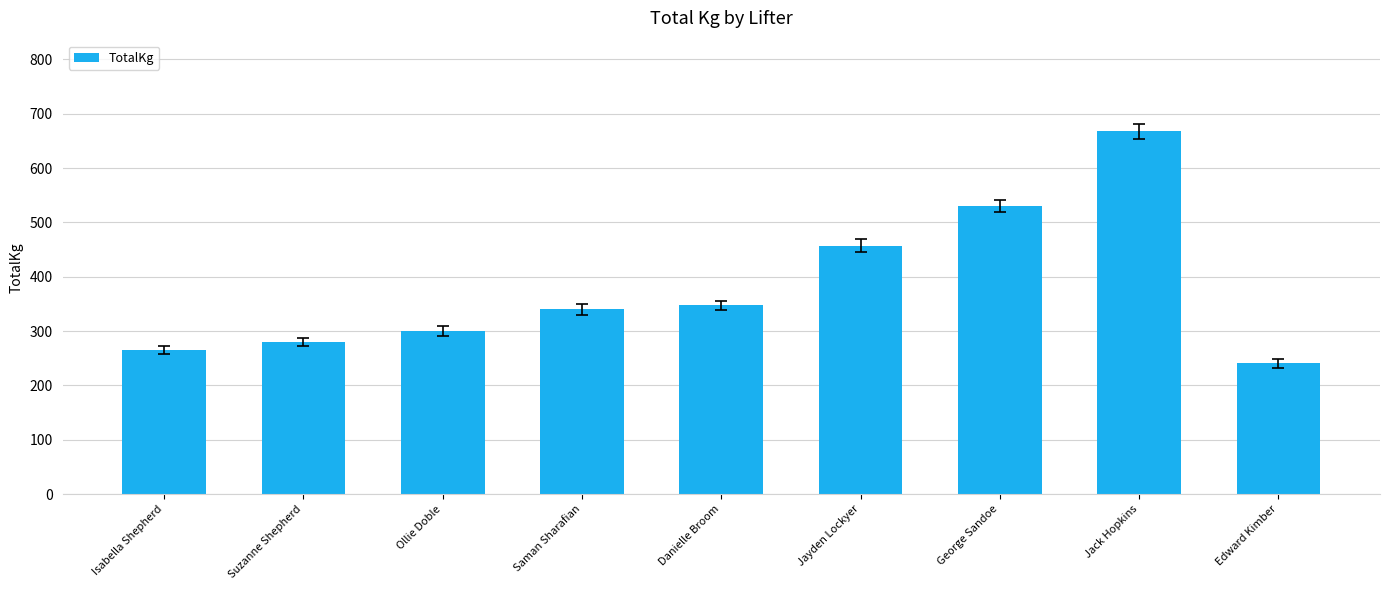

Reading right to left, list all the values displayed in this chart.

Edward Kimber=240.5	Jack Hopkins=667.5	George Sandoe=530.0	Jayden Lockyer=457.5	Danielle Broom=347.5	Saman Sharafian=340.0	Ollie Doble=300.0	Suzanne Shepherd=280.0	Isabella Shepherd=265.0